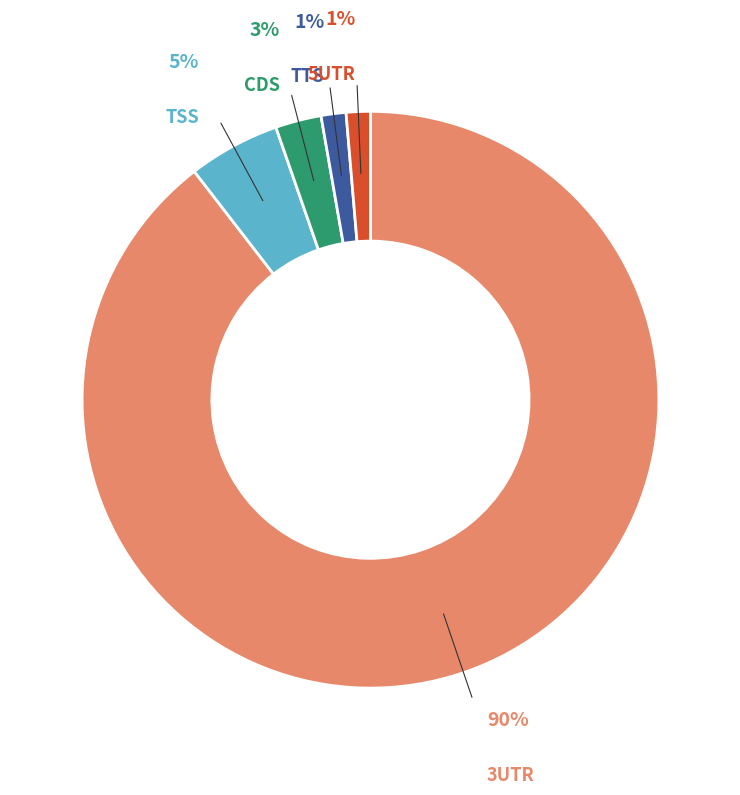

Is there any slice that represents more than half of the pie?

Yes